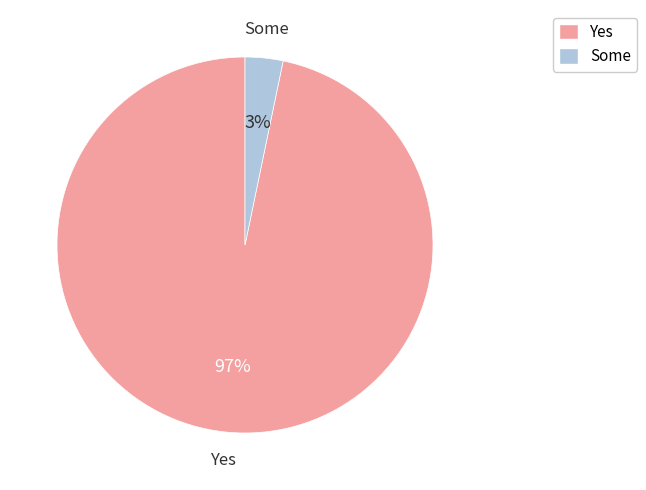

Combined, do Some and Yes account for over 50%?

Yes